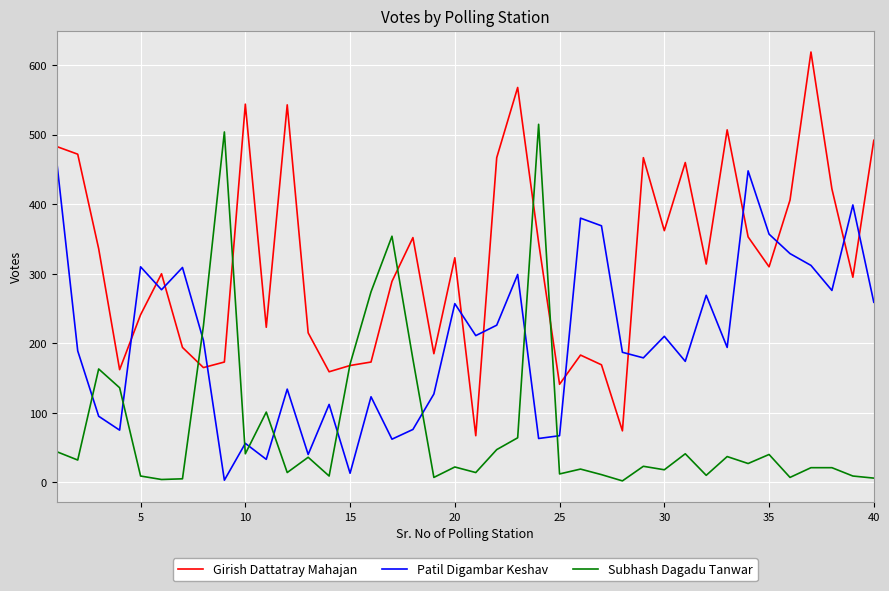

What is the minimum value for Subhash Dagadu Tanwar?

2